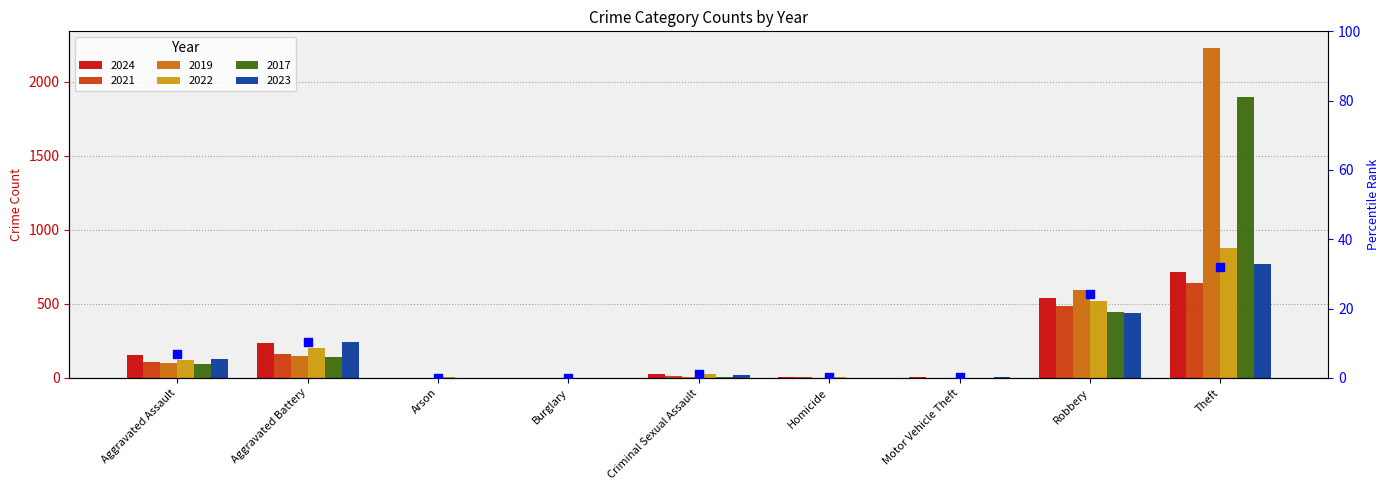

What is the change in value from Burglary to Homicide?

+0.1